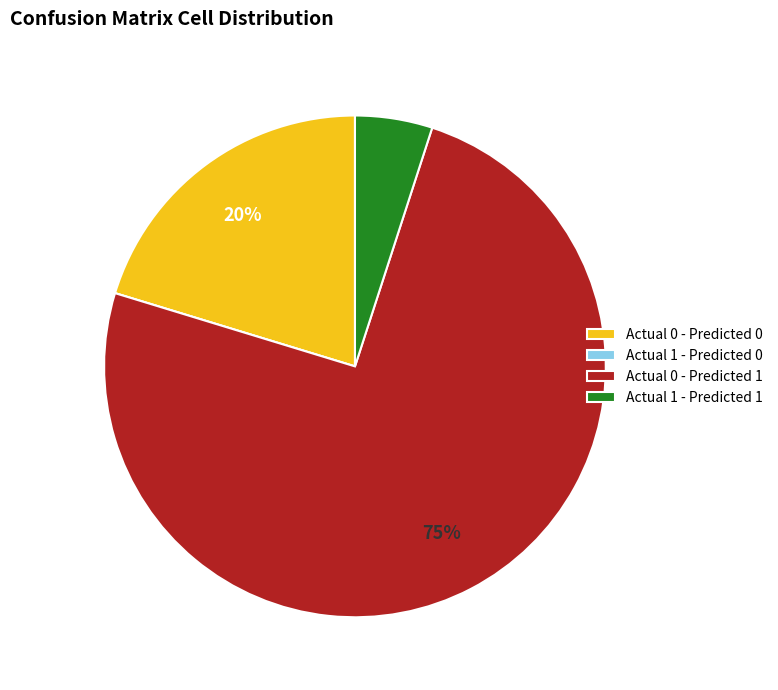

To the nearest percent, what is the difference between the largest and smallest slice percentages?

75%